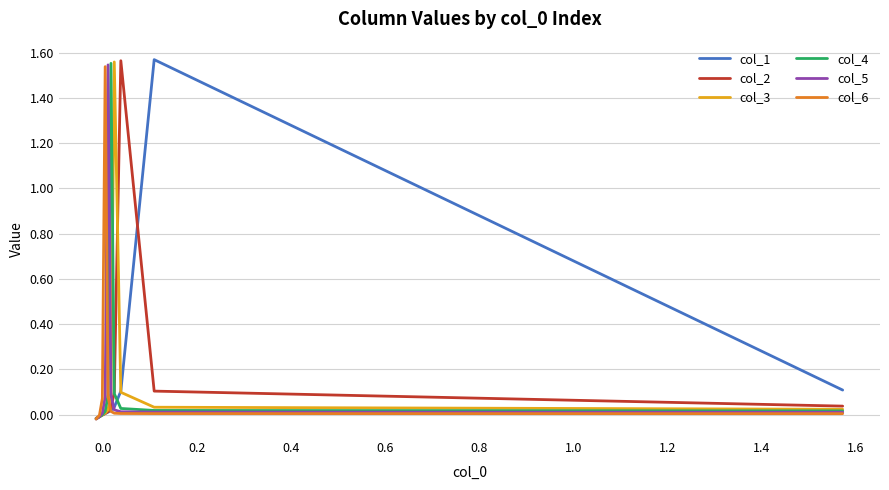

What is the difference between the maximum and minimum values in the col_2 series?

1.6